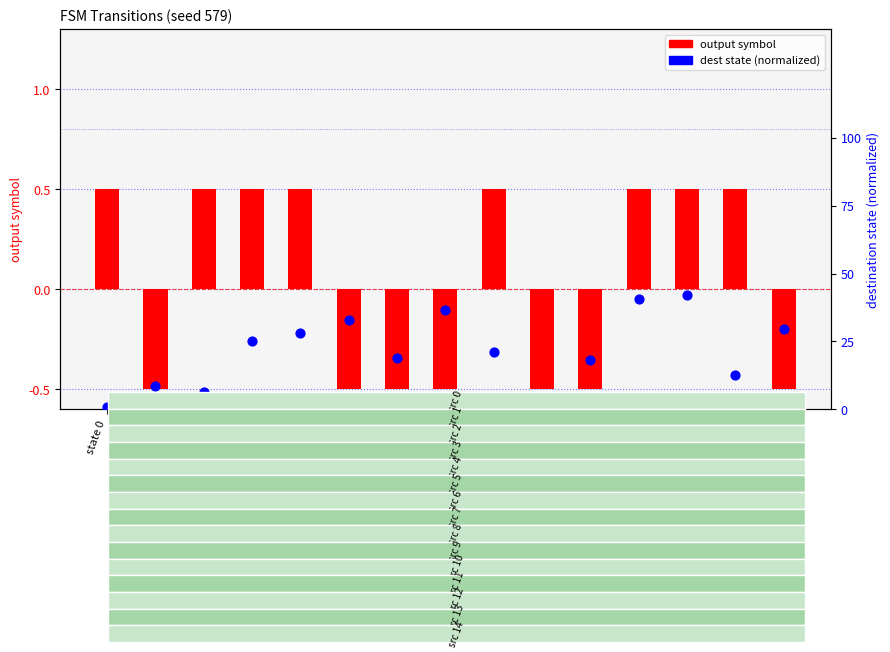

Which series has the widest spread of Y values?

output symbol (centered)